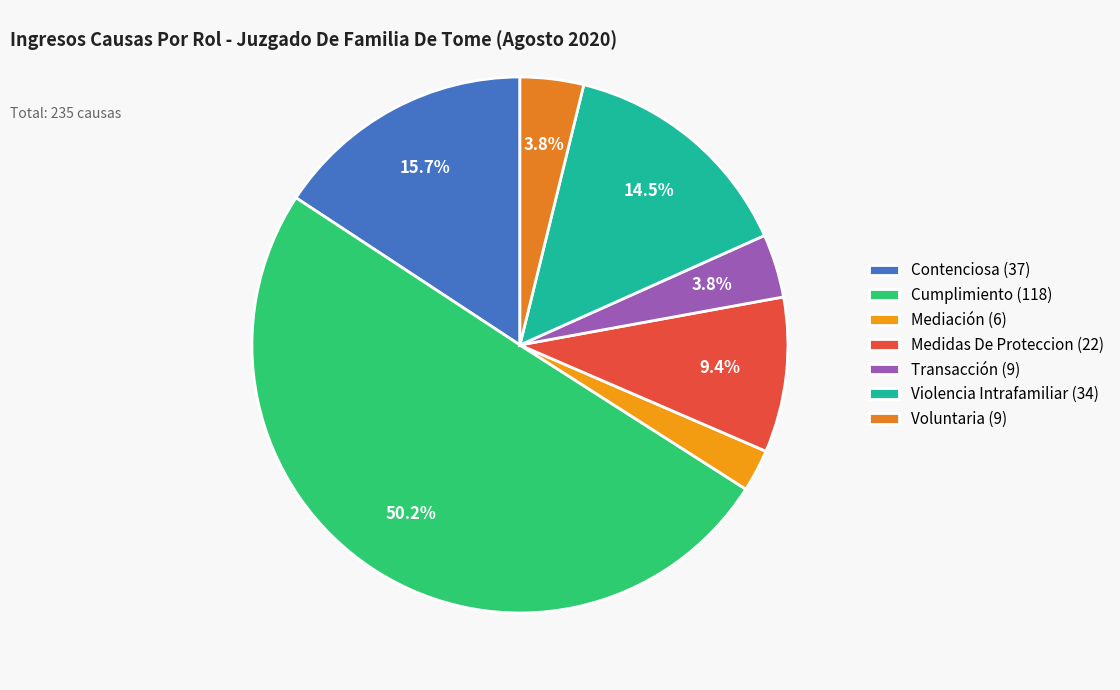

Rank the categories by value from highest to lowest.

Cumplimiento, Contenciosa, Violencia Intrafamiliar, Medidas De Proteccion, Transacción, Voluntaria, Mediación